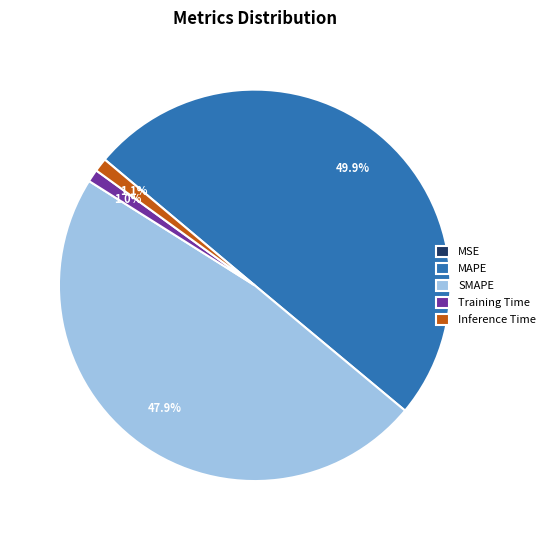

Which slice is the largest?

MAPE